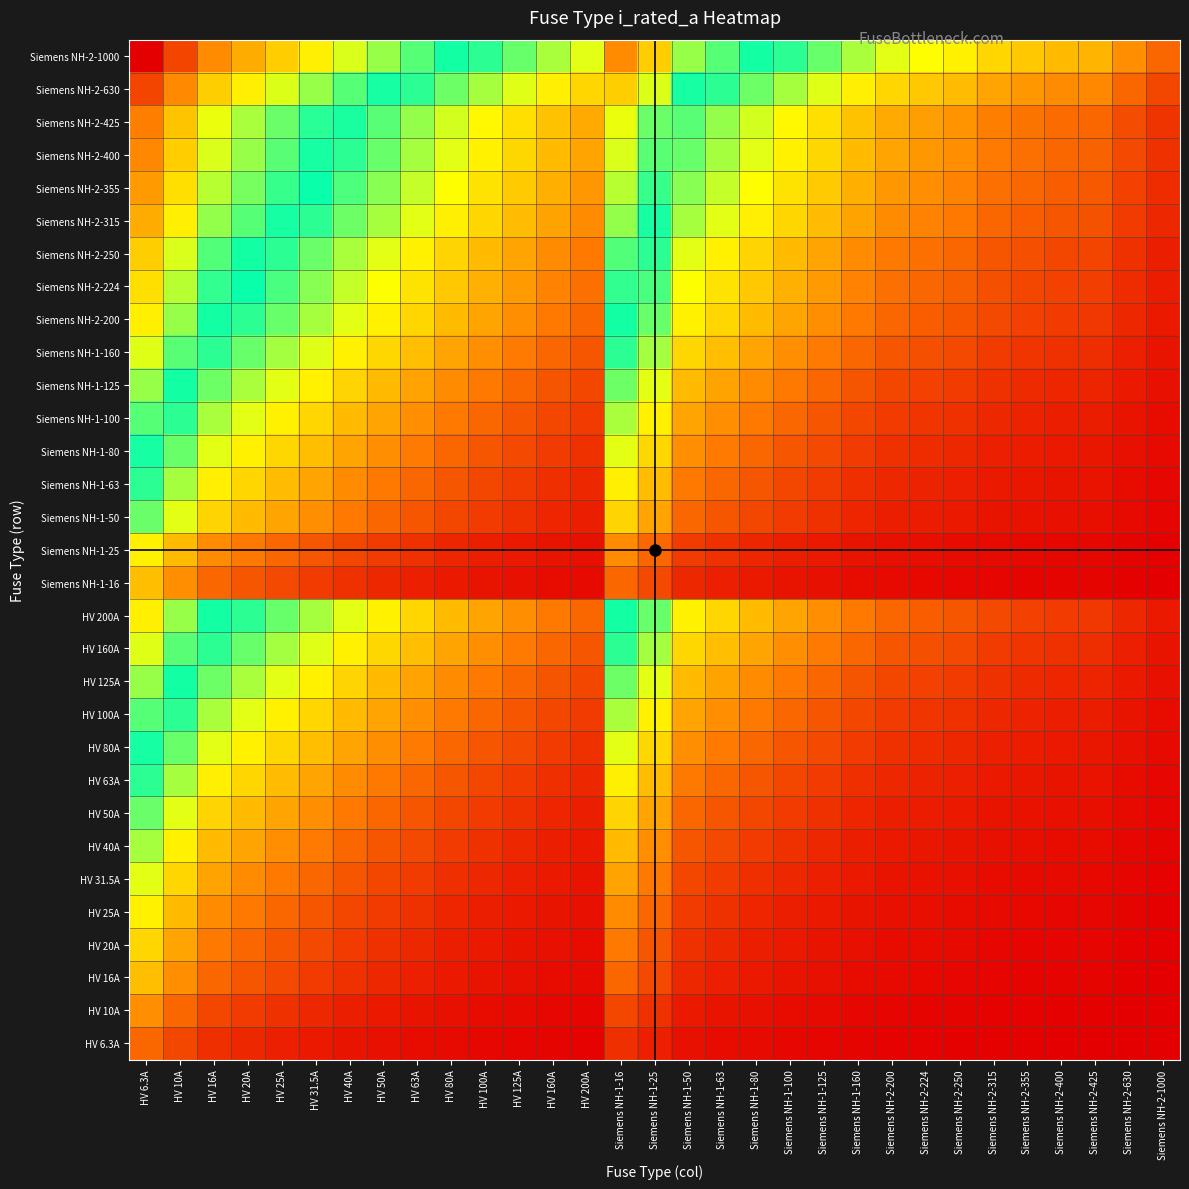

Which has a higher value, HV 25A or Siemens NH-2-315?

HV 25A